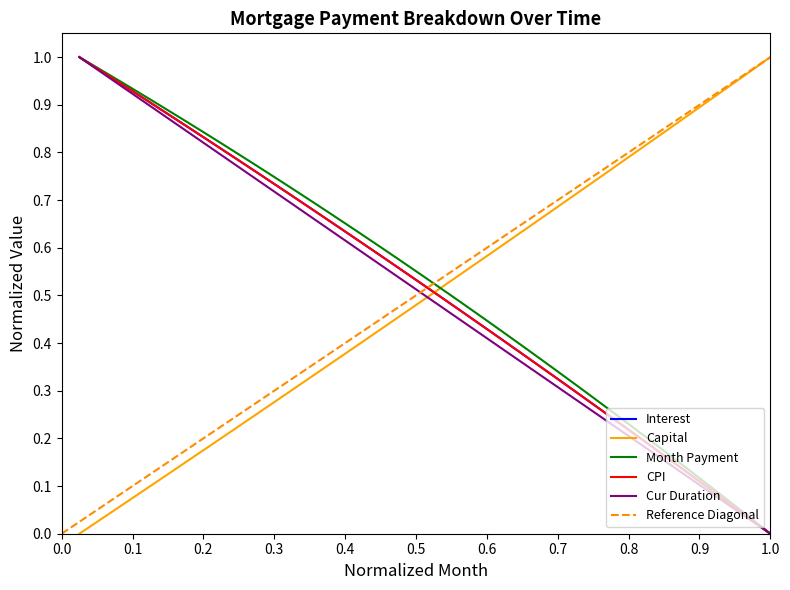

Which series has the widest spread of values?

interest